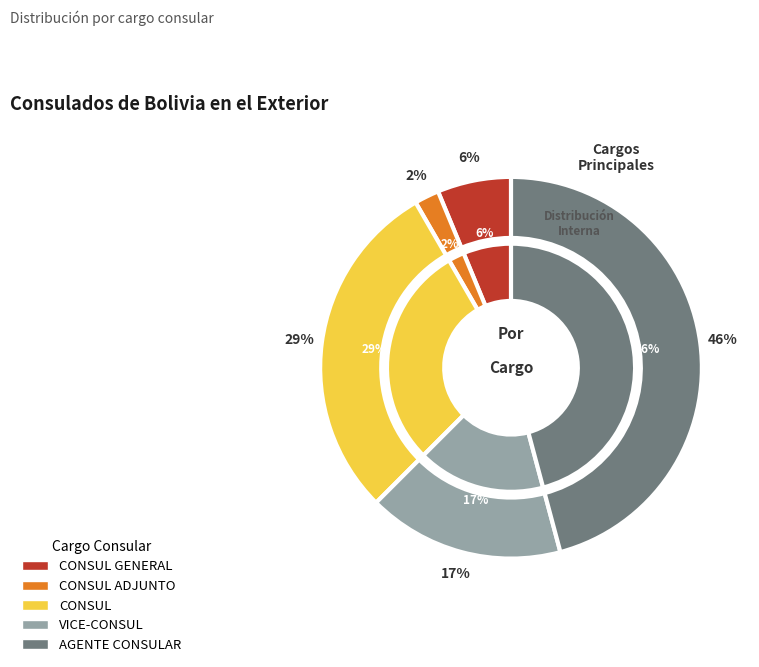

Is the sum of AGENTE CONSULAR and CONSUL GENERAL greater than half?

Yes